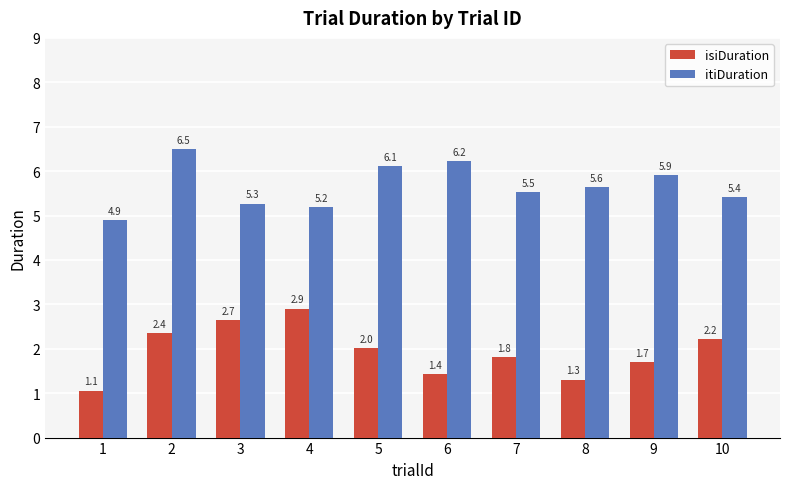

Where is isiDuration nearest to the value 1?

1